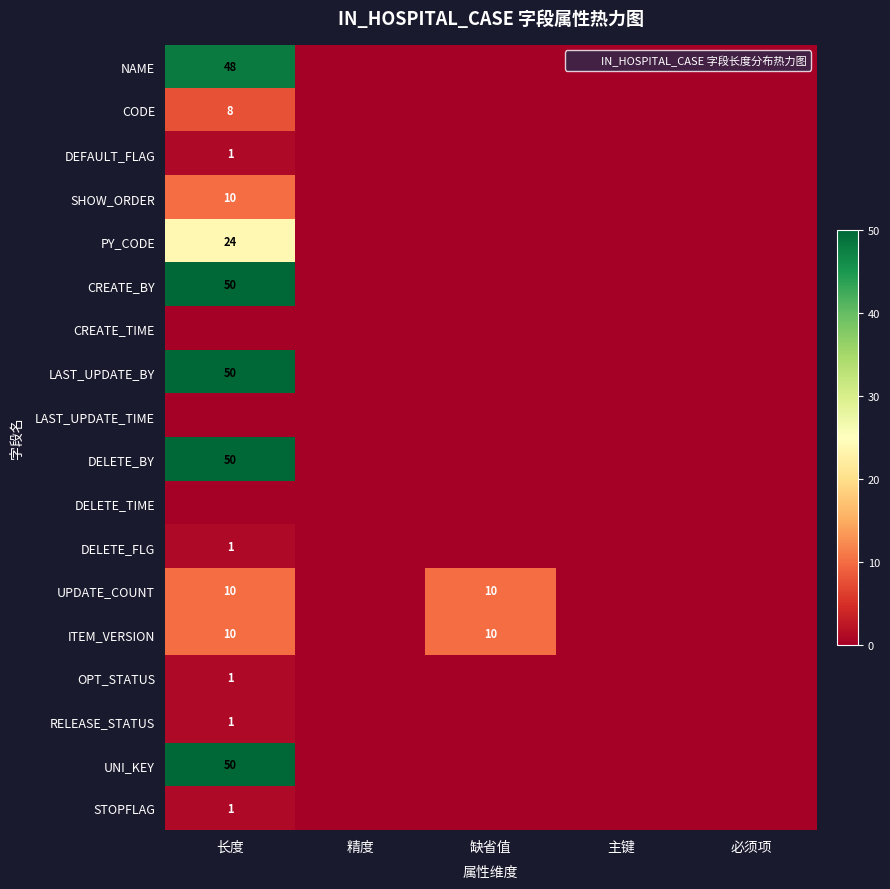

What is the greatest value displayed?

50